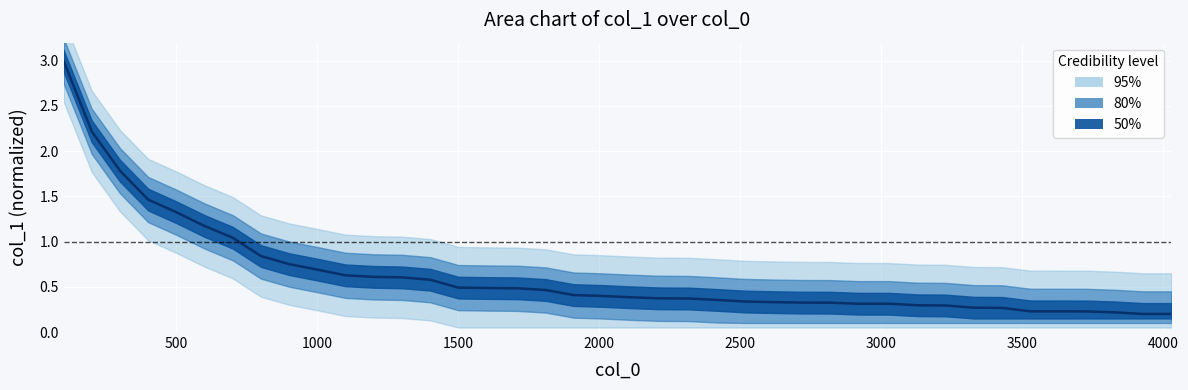

What is the average value?

0.6